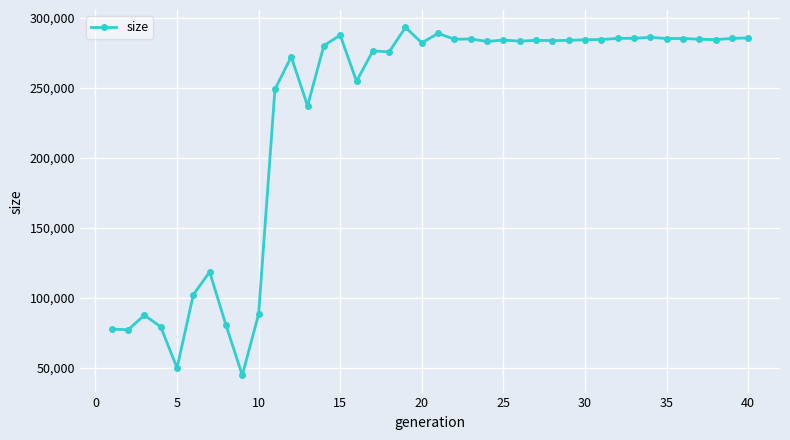

What is the maximum value shown in the chart?

293264